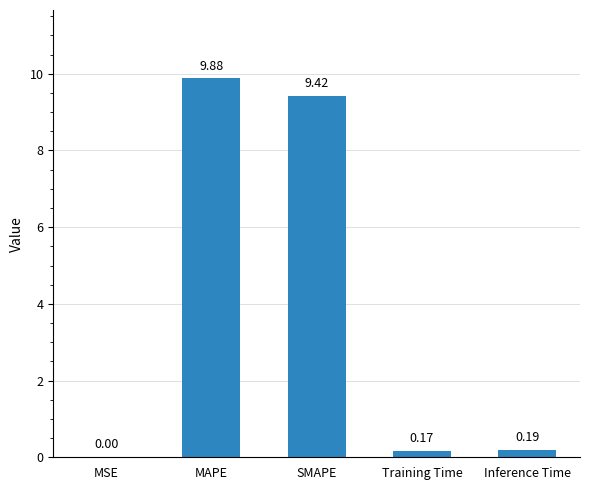

Which label corresponds to the largest value in the chart?

MAPE